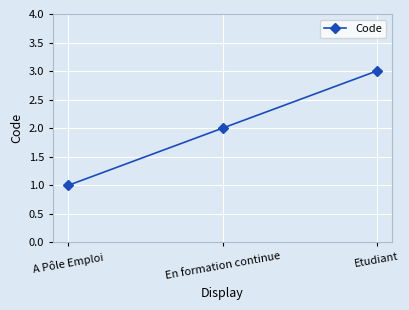

Between En formation continue and Etudiant, which is larger?

Etudiant